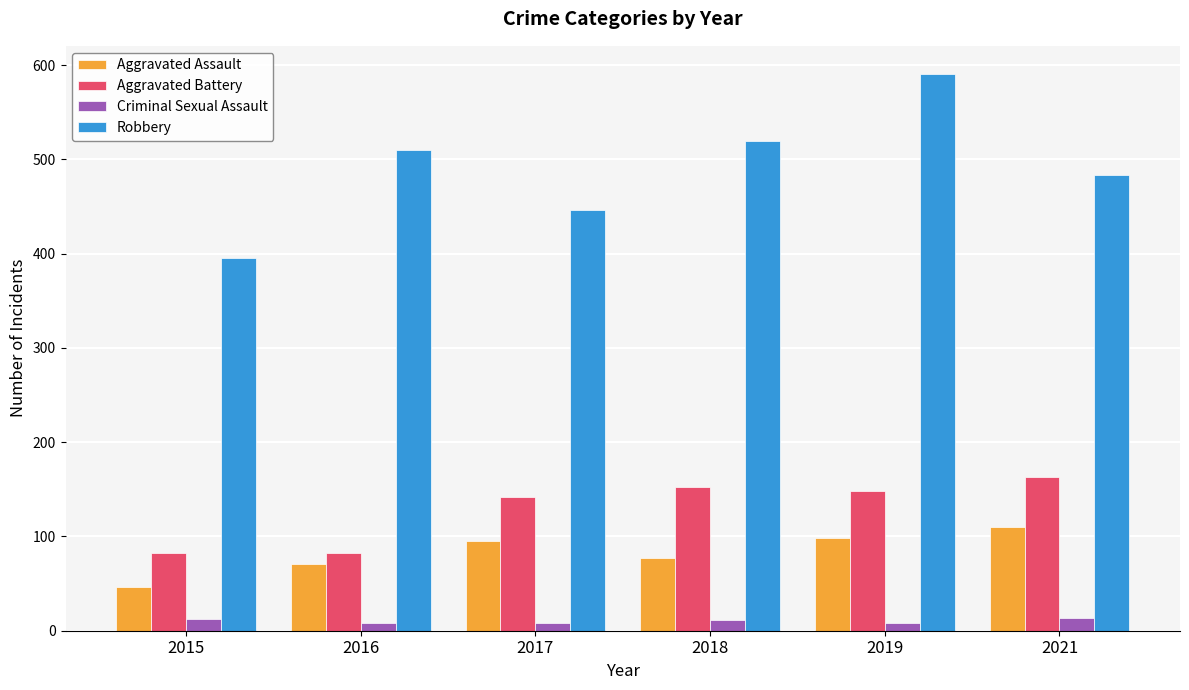

Read the Robbery value at 2016, to the nearest 10.

510